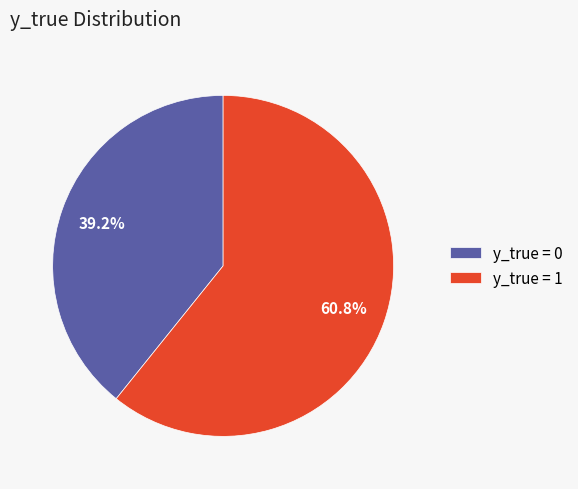

Which has a higher value, y_true = 0 or y_true = 1?

y_true = 1